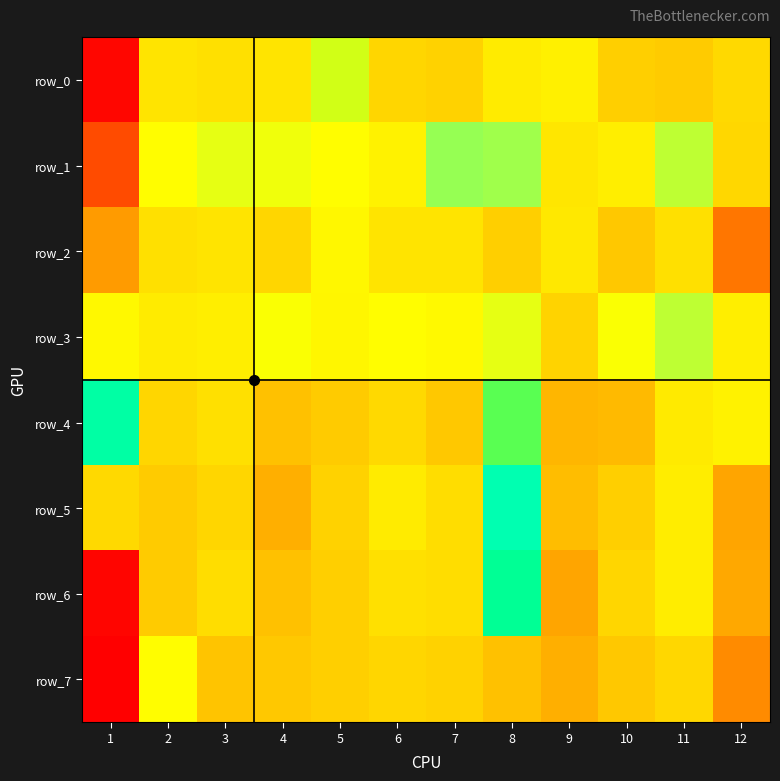

At which label is row_2 closest to 0?

12